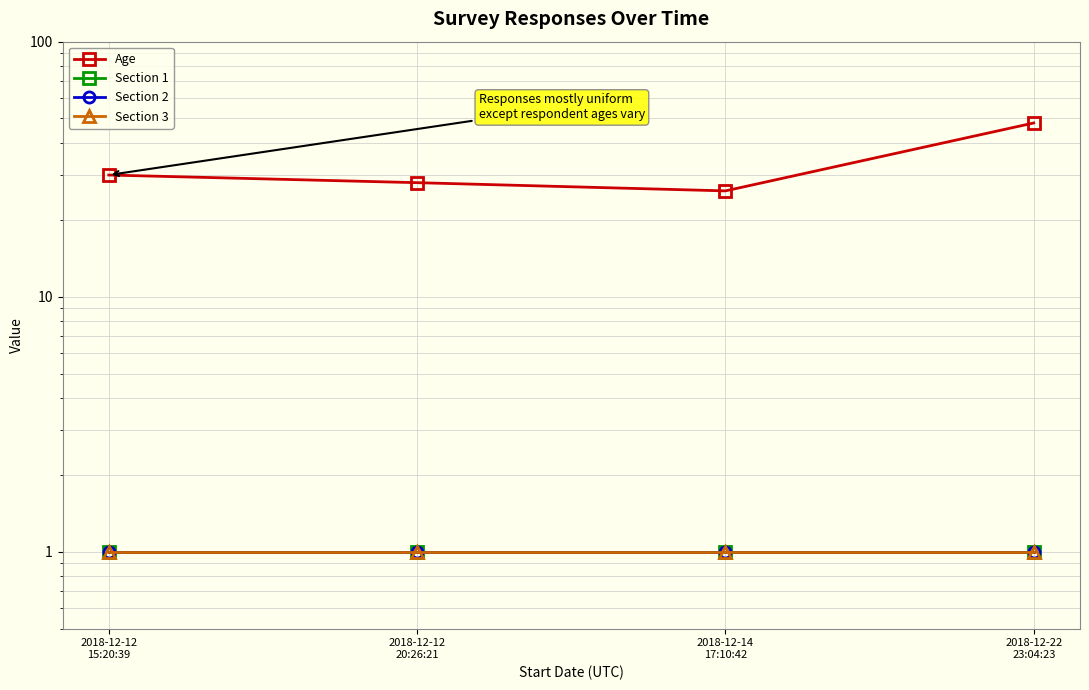

The value of Section 1 at 2018-12-14
17:10:42 is 1. True or false?

True